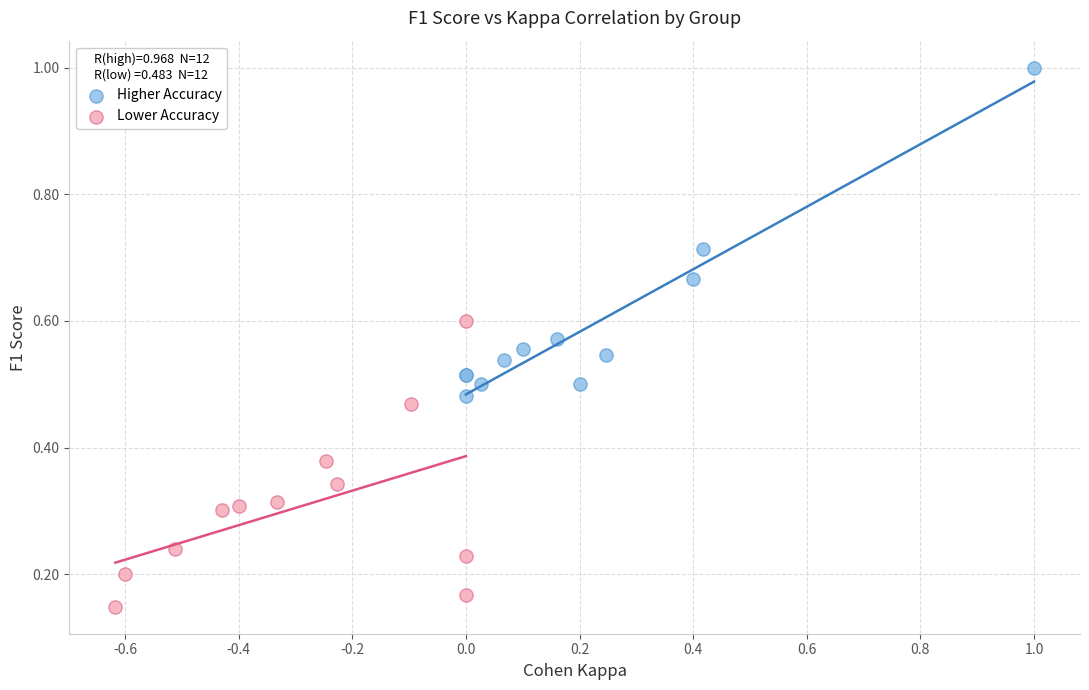

Which series contains the lowest Y value?

Lower Accuracy